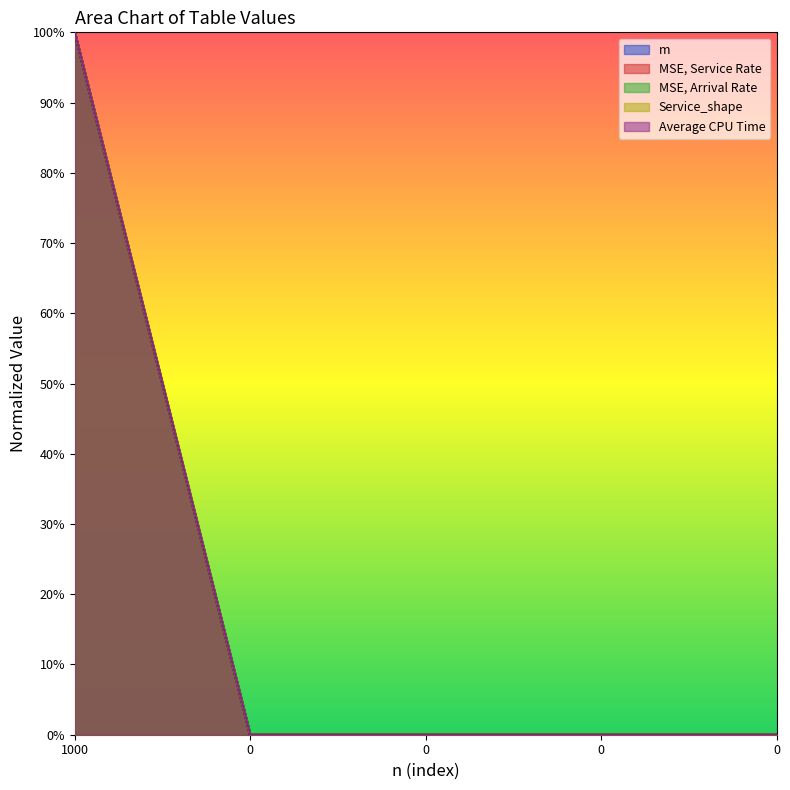

True or false: Average CPU Time and m cross at least once.

False